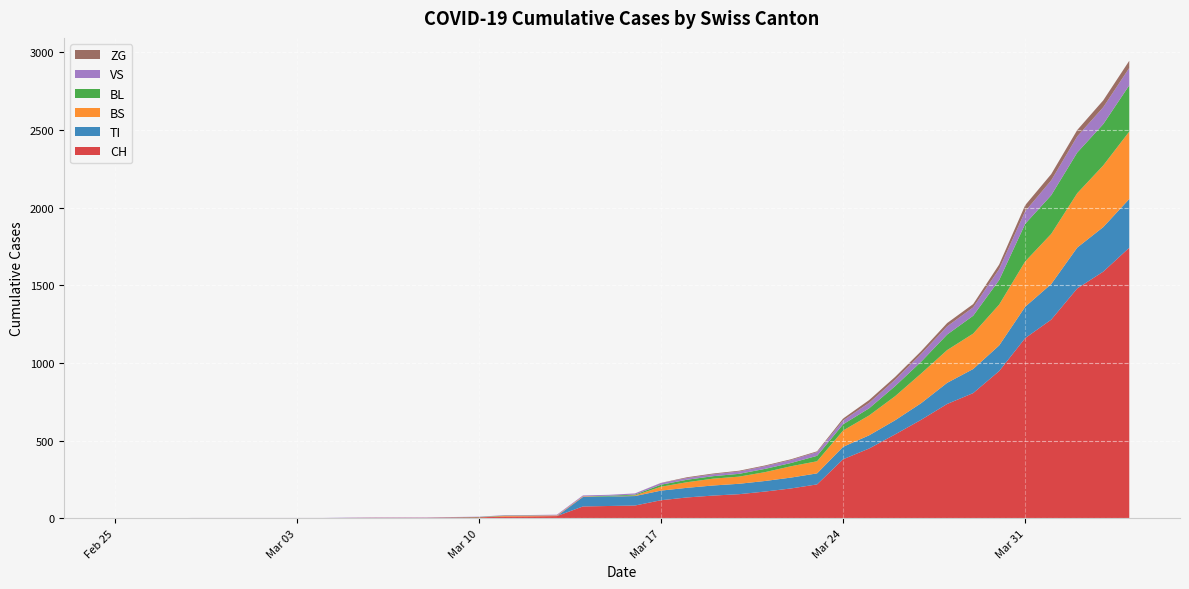

Reading left to right, list all the values displayed in this chart.

CH: 2020-02-25=0	2020-02-26=0	2020-02-27=0	2020-02-28=0	2020-02-29=0	2020-03-01=0	2020-03-02=0	2020-03-03=0	2020-03-04=0	2020-03-05=2	2020-03-06=3	2020-03-07=3	2020-03-08=3	2020-03-09=5	2020-03-10=6	2020-03-11=11	2020-03-12=12	2020-03-13=14	2020-03-14=76	2020-03-15=79	2020-03-16=82	2020-03-17=116	2020-03-18=134	2020-03-19=146	2020-03-20=155	2020-03-21=172	2020-03-22=192	2020-03-23=218	2020-03-24=380	2020-03-25=449	2020-03-26=540	2020-03-27=634	2020-03-28=736	2020-03-29=806	2020-03-30=948	2020-03-31=1160	2020-04-01=1279	2020-04-02=1480	2020-04-03=1588	2020-04-04=1742
TI: 2020-02-25=0	2020-02-26=0	2020-02-27=0	2020-02-28=0	2020-02-29=0	2020-03-01=0	2020-03-02=0	2020-03-03=0	2020-03-04=0	2020-03-05=0	2020-03-06=0	2020-03-07=0	2020-03-08=0	2020-03-09=0	2020-03-10=0	2020-03-11=0	2020-03-12=0	2020-03-13=0	2020-03-14=61	2020-03-15=61	2020-03-16=61	2020-03-17=62	2020-03-18=62	2020-03-19=65	2020-03-20=67	2020-03-21=68	2020-03-22=70	2020-03-23=71	2020-03-24=80	2020-03-25=85	2020-03-26=91	2020-03-27=107	2020-03-28=136	2020-03-29=155	2020-03-30=165	2020-03-31=202	2020-04-01=229	2020-04-02=263	2020-04-03=287	2020-04-04=314
BS: 2020-02-25=0	2020-02-26=0	2020-02-27=0	2020-02-28=0	2020-02-29=0	2020-03-01=0	2020-03-02=0	2020-03-03=0	2020-03-04=0	2020-03-05=0	2020-03-06=0	2020-03-07=0	2020-03-08=0	2020-03-09=0	2020-03-10=0	2020-03-11=4	2020-03-12=4	2020-03-13=4	2020-03-14=4	2020-03-15=0	2020-03-16=4	2020-03-17=25	2020-03-18=36	2020-03-19=44	2020-03-20=46	2020-03-21=57	2020-03-22=73	2020-03-23=78	2020-03-24=105	2020-03-25=128	2020-03-26=155	2020-03-27=191	2020-03-28=211	2020-03-29=228	2020-03-30=263	2020-03-31=292	2020-04-01=323	2020-04-02=350	2020-04-03=397	2020-04-04=434
BL: 2020-02-25=0	2020-02-26=0	2020-02-27=0	2020-02-28=0	2020-02-29=0	2020-03-01=0	2020-03-02=0	2020-03-03=0	2020-03-04=0	2020-03-05=0	2020-03-06=0	2020-03-07=0	2020-03-08=0	2020-03-09=1	2020-03-10=2	2020-03-11=2	2020-03-12=2	2020-03-13=0	2020-03-14=0	2020-03-15=5	2020-03-16=5	2020-03-17=13	2020-03-18=16	2020-03-19=16	2020-03-20=18	2020-03-21=21	2020-03-22=21	2020-03-23=35	2020-03-24=40	2020-03-25=46	2020-03-26=65	2020-03-27=76	2020-03-28=100	2020-03-29=115	2020-03-30=158	2020-03-31=242	2020-04-01=249	2020-04-02=262	2020-04-03=266	2020-04-04=298
VS: 2020-02-25=0	2020-02-26=0	2020-02-27=0	2020-02-28=2	2020-02-29=2	2020-03-01=2	2020-03-02=2	2020-03-03=2	2020-03-04=2	2020-03-05=2	2020-03-06=2	2020-03-07=2	2020-03-08=2	2020-03-09=2	2020-03-10=2	2020-03-11=3	2020-03-12=3	2020-03-13=5	2020-03-14=6	2020-03-15=6	2020-03-16=8	2020-03-17=11	2020-03-18=11	2020-03-19=12	2020-03-20=15	2020-03-21=17	2020-03-22=19	2020-03-23=24	2020-03-24=25	2020-03-25=35	2020-03-26=41	2020-03-27=50	2020-03-28=53	2020-03-29=54	2020-03-30=71	2020-03-31=81	2020-04-01=96	2020-04-02=104	2020-04-03=109	2020-04-04=112
ZG: 2020-02-25=0	2020-02-26=0	2020-02-27=0	2020-02-28=0	2020-02-29=0	2020-03-01=0	2020-03-02=0	2020-03-03=0	2020-03-04=0	2020-03-05=0	2020-03-06=0	2020-03-07=0	2020-03-08=0	2020-03-09=0	2020-03-10=0	2020-03-11=0	2020-03-12=0	2020-03-13=0	2020-03-14=0	2020-03-15=0	2020-03-16=0	2020-03-17=1	2020-03-18=5	2020-03-19=5	2020-03-20=5	2020-03-21=5	2020-03-22=5	2020-03-23=5	2020-03-24=12	2020-03-25=18	2020-03-26=18	2020-03-27=18	2020-03-28=21	2020-03-29=21	2020-03-30=29	2020-03-31=39	2020-04-01=40	2020-04-02=41	2020-04-03=44	2020-04-04=46